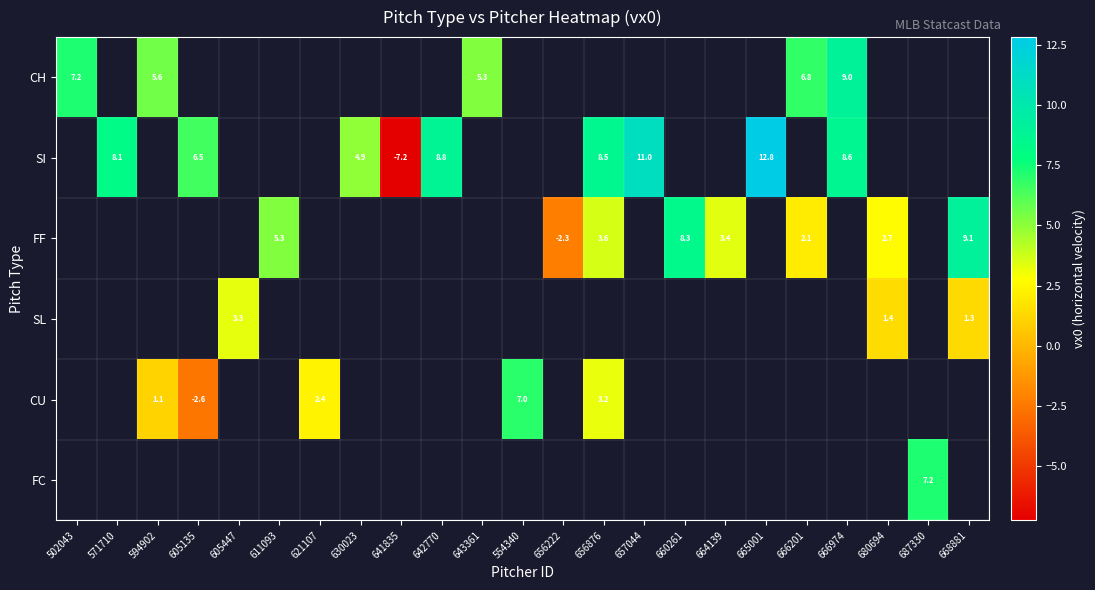

Read the SI value at 630023.

4.9